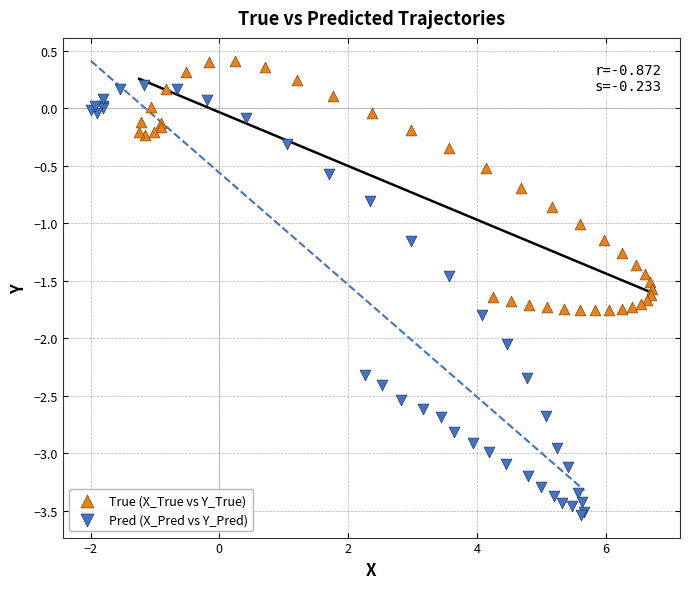

Which series reaches the minimum Y coordinate?

Pred (X_Pred vs Y_Pred)